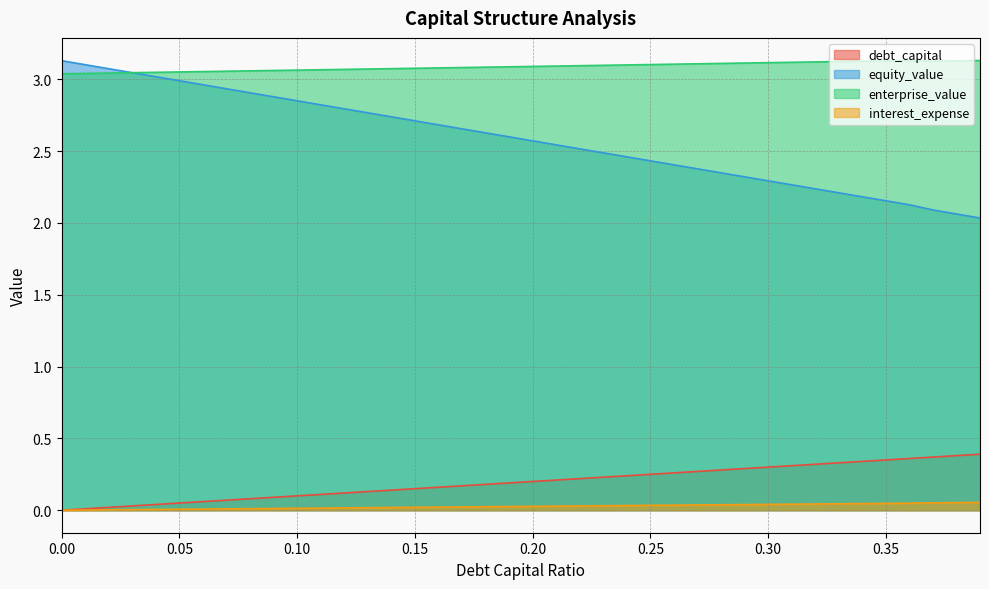

Reading left to right, list all the values displayed in this chart.

debt_capital: 0.0	0.0	0.0	0.0	0.0	0.1	0.1	0.1	0.1	0.1	0.1	0.1	0.1	0.1	0.1	0.1	0.2	0.2	0.2	0.2	0.2	0.2	0.2	0.2	0.2	0.2	0.3	0.3	0.3	0.3	0.3	0.3	0.3	0.3	0.3	0.3	0.4	0.4	0.4	0.4
equity_value: 3.1	3.1	3.1	3.0	3.0	3.0	3.0	2.9	2.9	2.9	2.8	2.8	2.8	2.8	2.7	2.7	2.7	2.7	2.6	2.6	2.6	2.5	2.5	2.5	2.5	2.4	2.4	2.4	2.3	2.3	2.3	2.3	2.2	2.2	2.2	2.2	2.1	2.1	2.1	2.0
enterprise_value: 3.0	3.0	3.0	3.0	3.0	3.1	3.1	3.1	3.1	3.1	3.1	3.1	3.1	3.1	3.1	3.1	3.1	3.1	3.1	3.1	3.1	3.1	3.1	3.1	3.1	3.1	3.1	3.1	3.1	3.1	3.1	3.1	3.1	3.1	3.1	3.1	3.1	3.1	3.1	3.1
interest_expense: 0.0	0.0	0.0	0.0	0.0	0.0	0.0	0.0	0.0	0.0	0.0	0.0	0.0	0.0	0.0	0.0	0.0	0.0	0.0	0.0	0.0	0.0	0.0	0.0	0.0	0.0	0.0	0.0	0.0	0.0	0.0	0.0	0.0	0.0	0.0	0.0	0.0	0.1	0.1	0.1